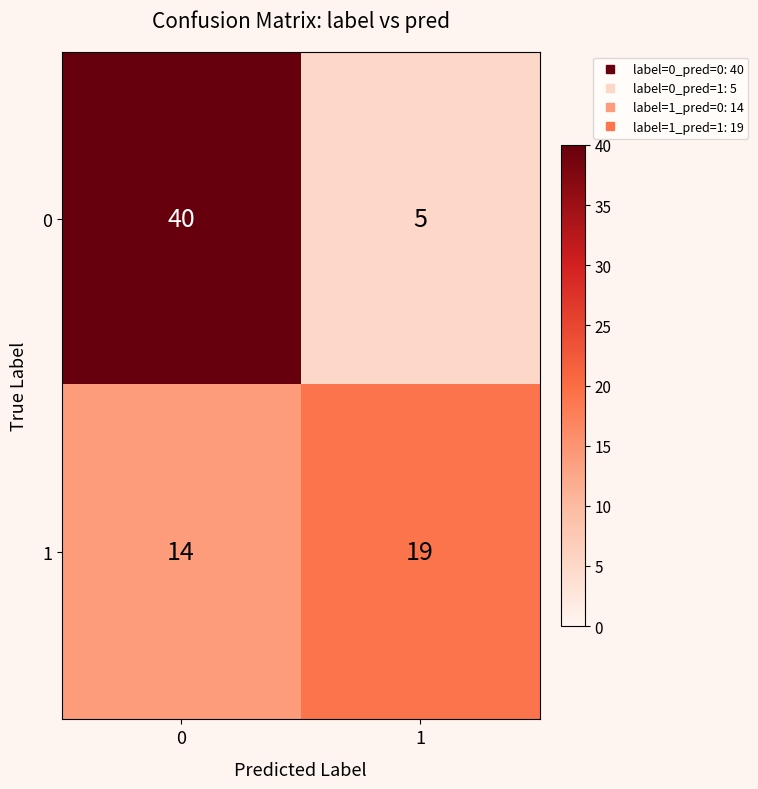

What is the lowest value of the 1 series?

14